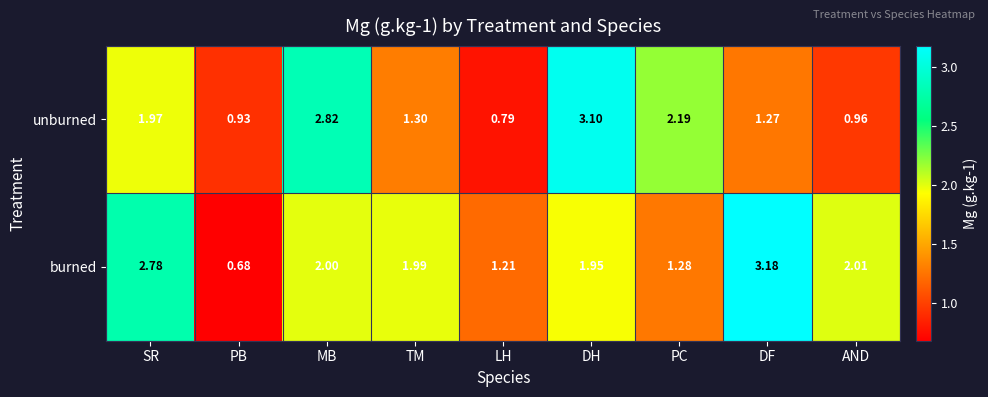

Is the value of unburned at PB greater than the value of burned at SR?

No